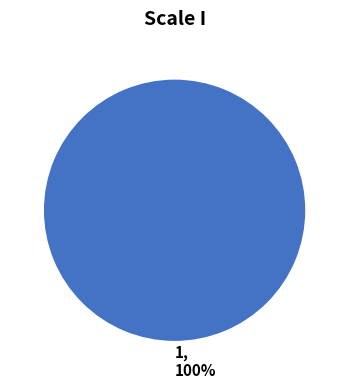

How many segments does this pie chart have?

1